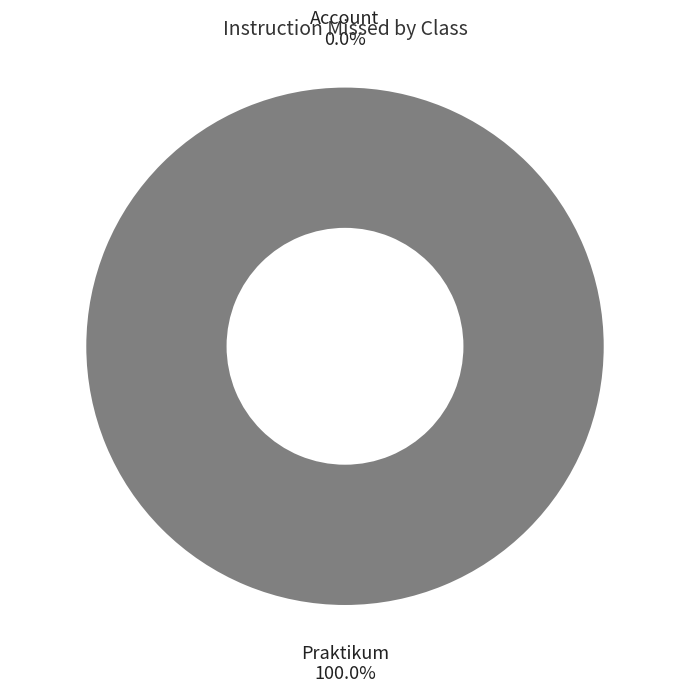

Count the number of slices in the pie.

2